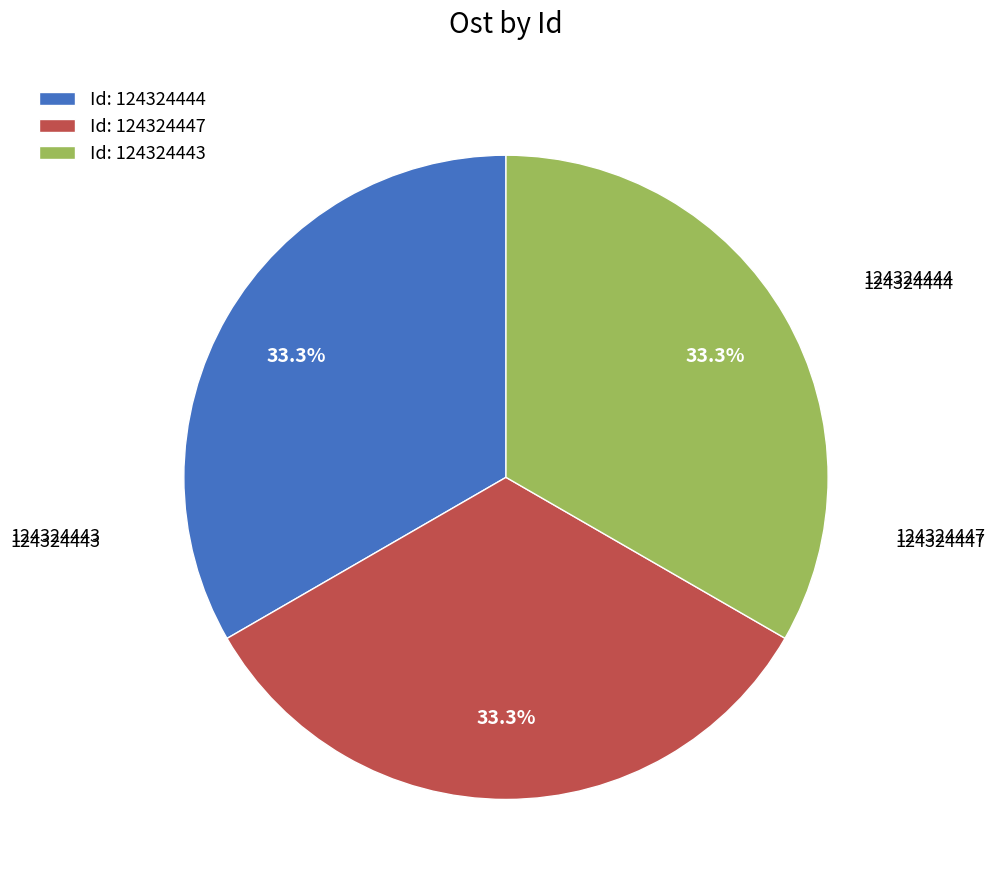

How many segments does this pie chart have?

3